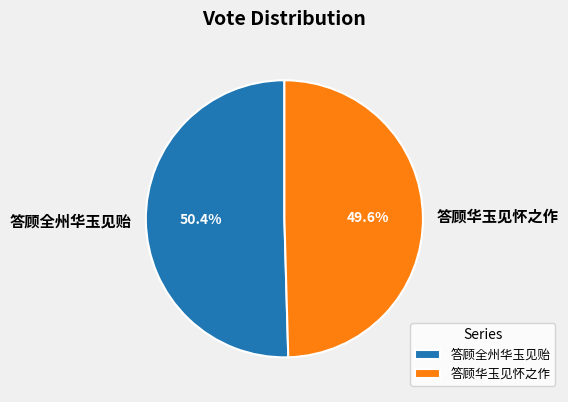

Does 答顾华玉见怀之作 represent more than half of the total?

No